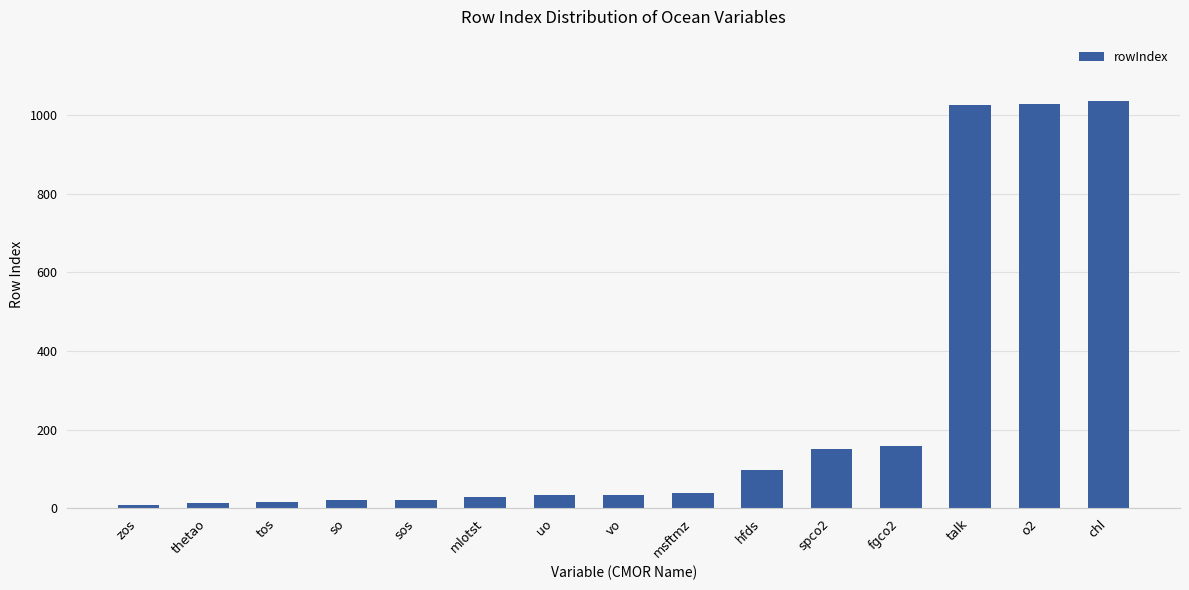

What is the label of the 9th bar from the left?

msftmz